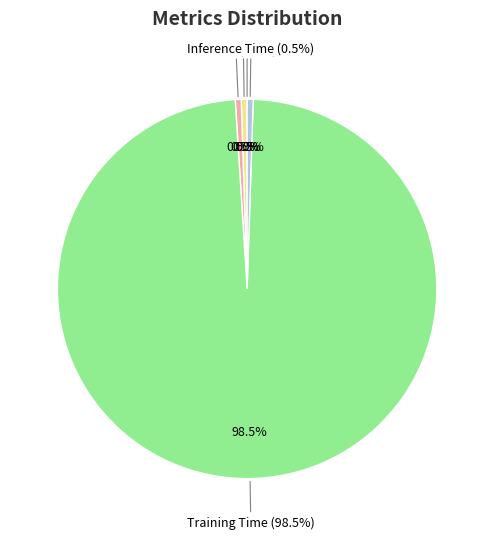

To the nearest percent, what is the combined percentage of MAPE and SMAPE?

1%